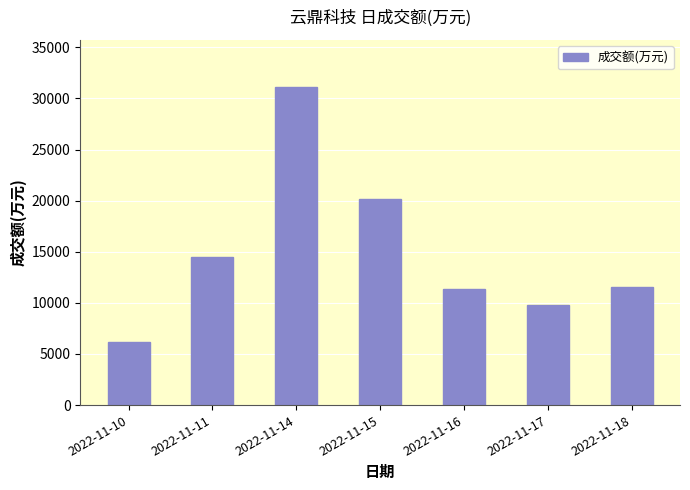

True or false: the data shows 11386 at 2022-11-16.

True